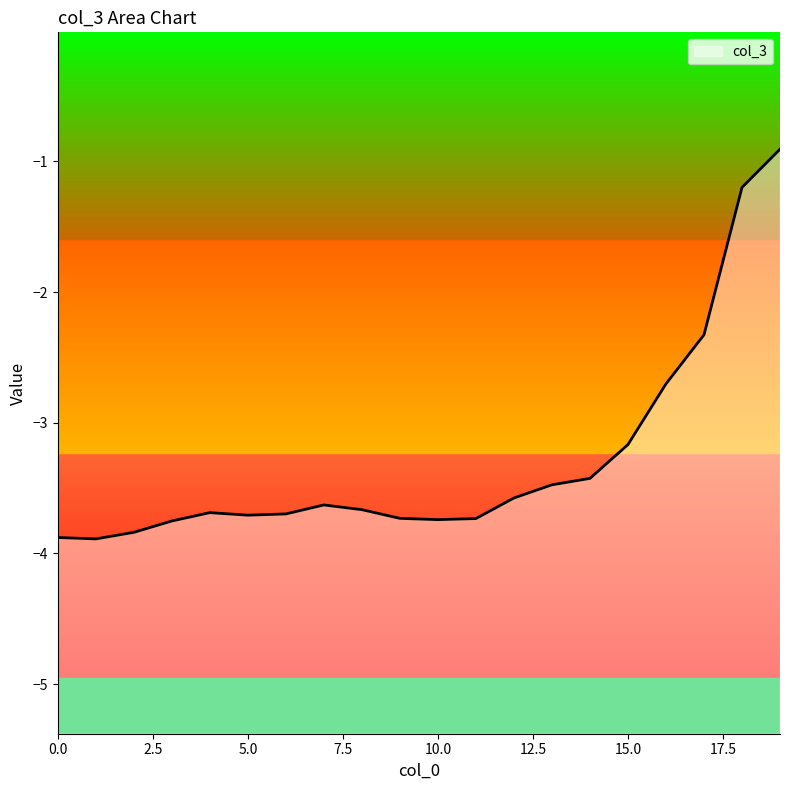

Rank the categories by value from lowest to highest.

1, 0, 2, 3, 10, 11, 9, 5, 6, 4, 8, 7, 12, 13, 14, 15, 16, 17, 18, 19